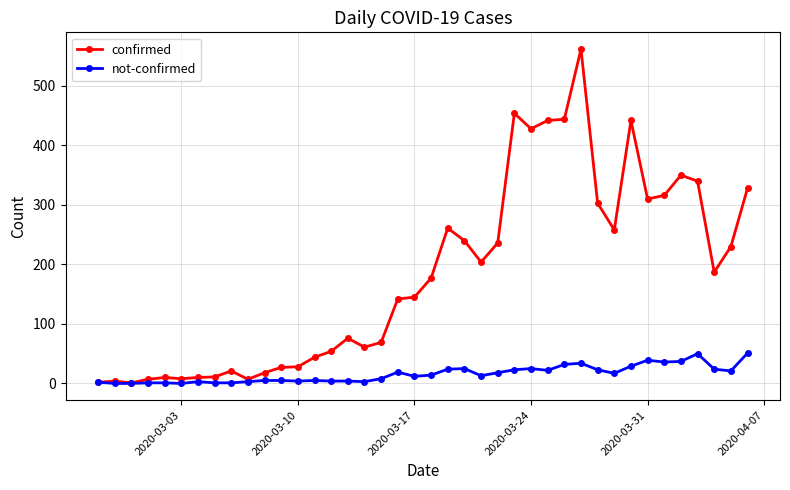

Rank the series by their average value, from highest to lowest.

confirmed, not-confirmed